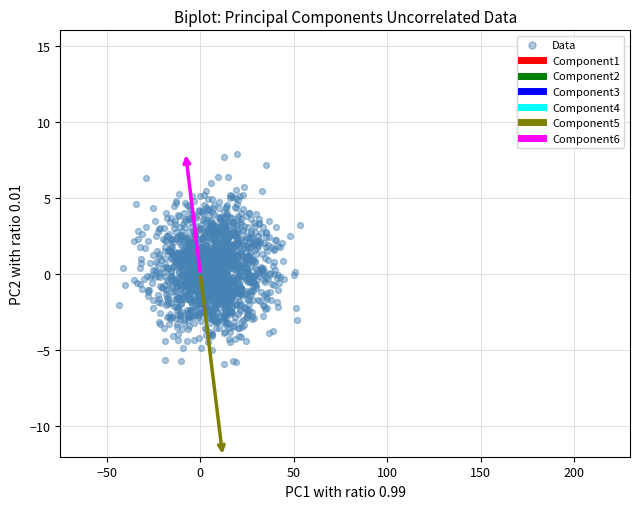

What is the range of Y values (max minus min)?

13.7